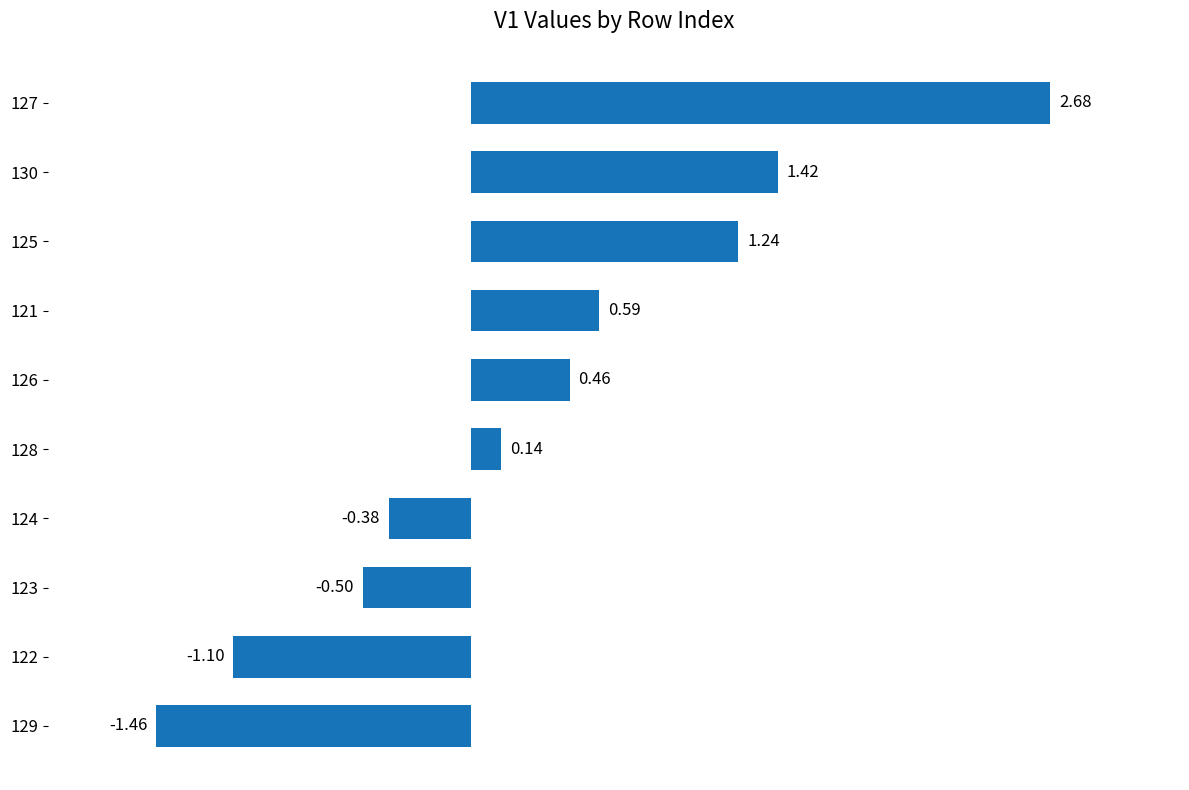

Between 129 and 130, which is larger?

130